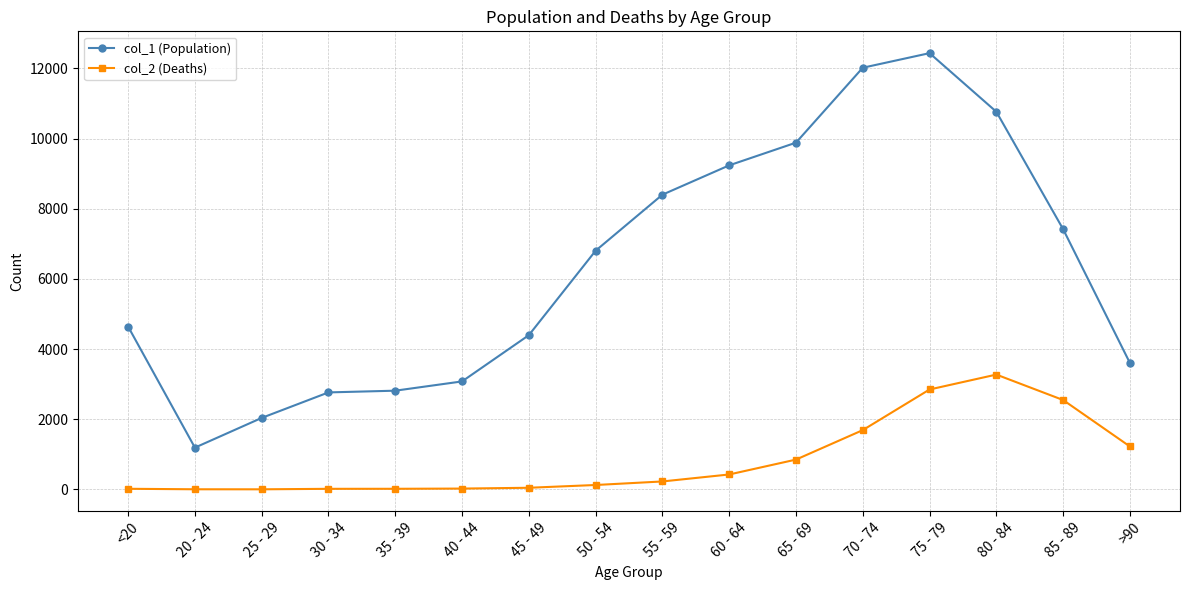

What is the difference between the second highest and second lowest values in the col_2 (Deaths) series?

2844